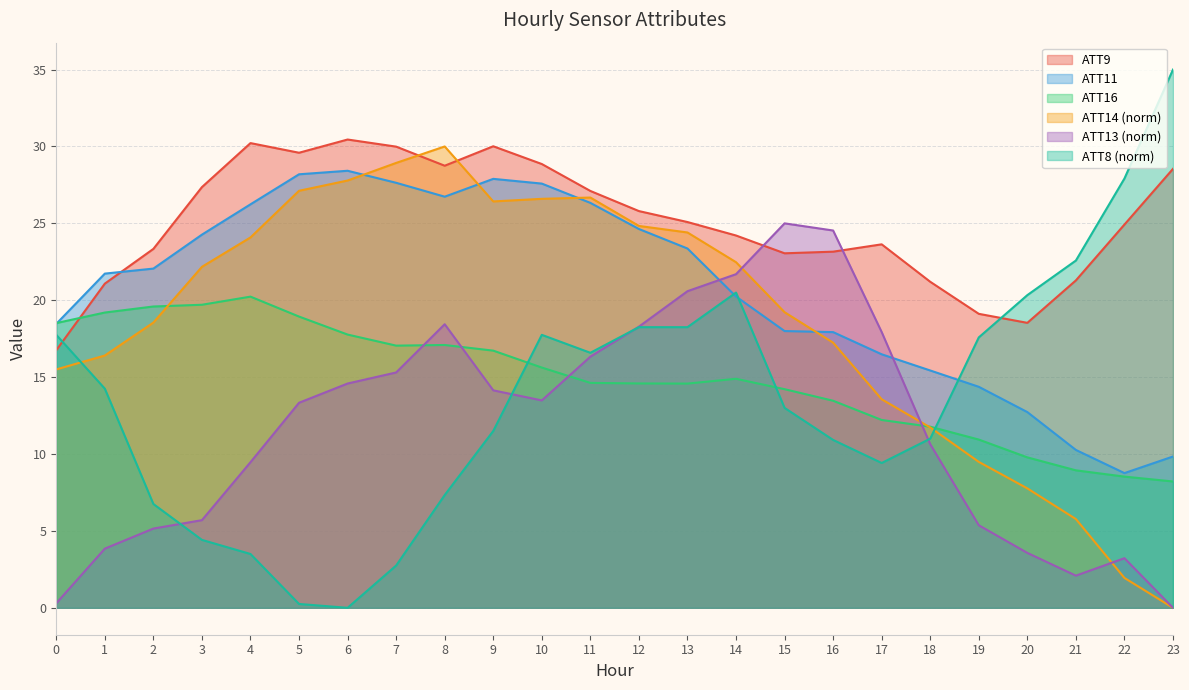

How many interior local peaks does the ATT14 series have?

2